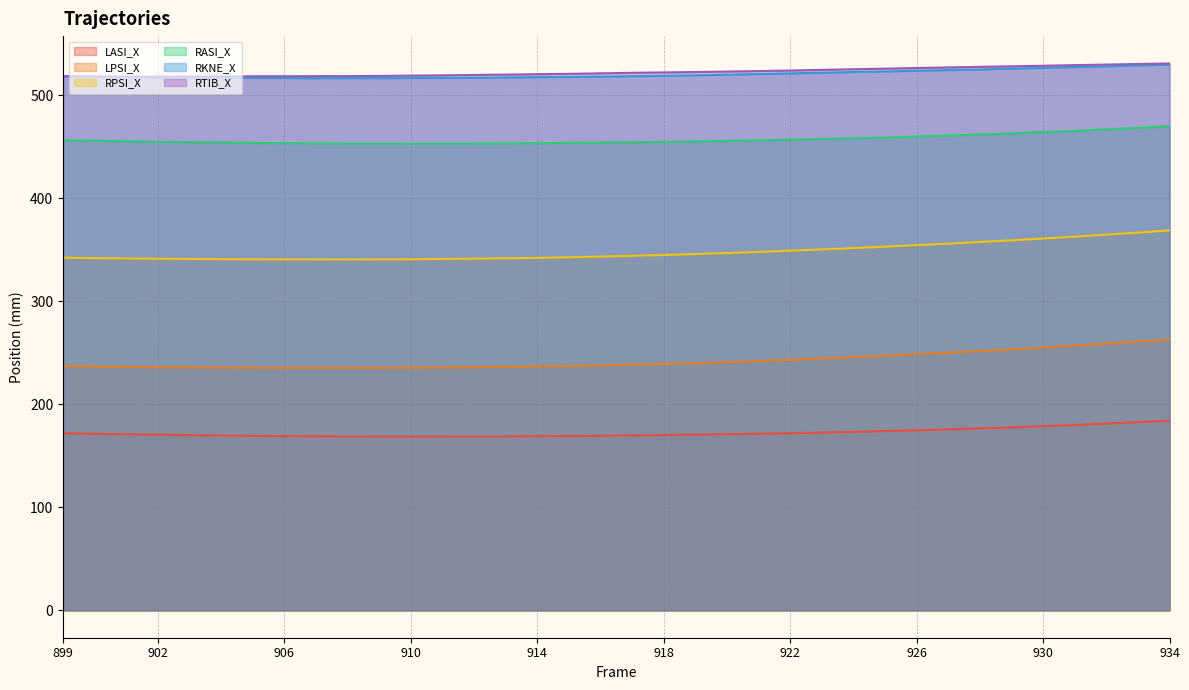

Is it true that LPSI_X equals 245.7 at 924?

True